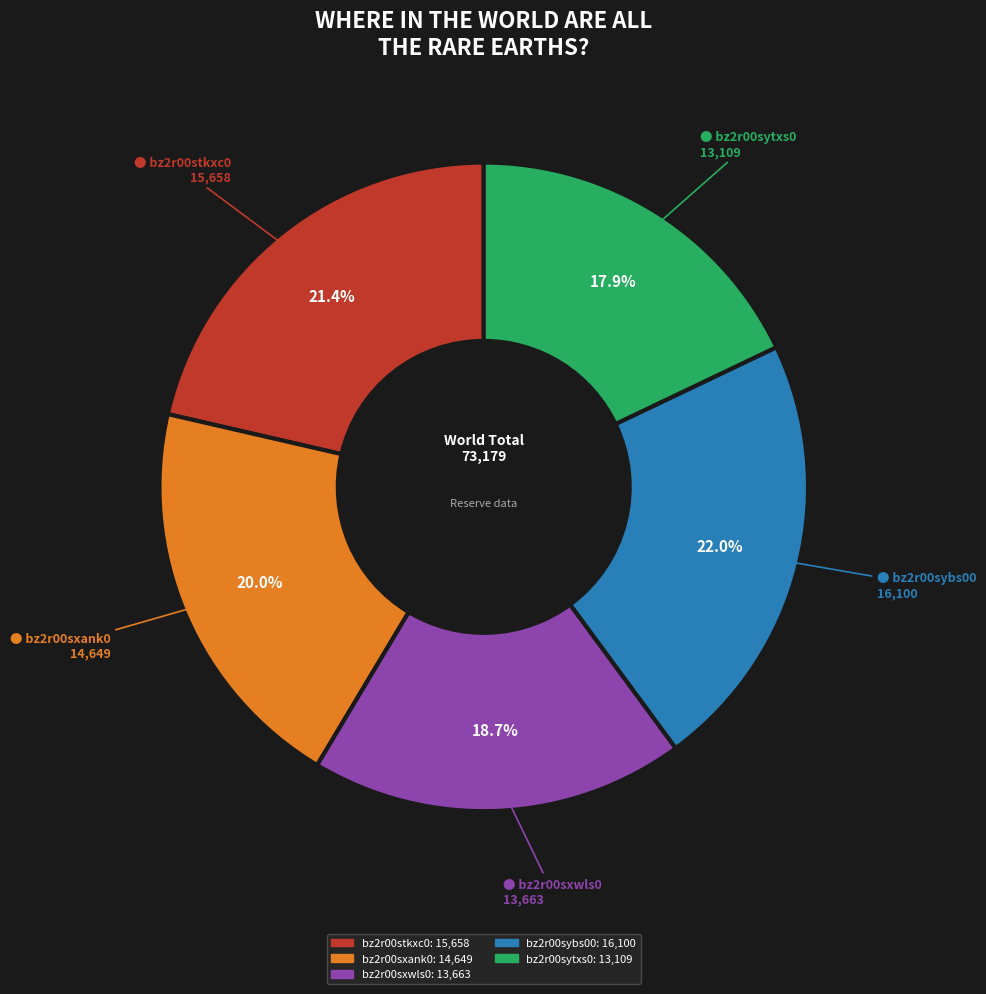

How many segments does this pie chart have?

5